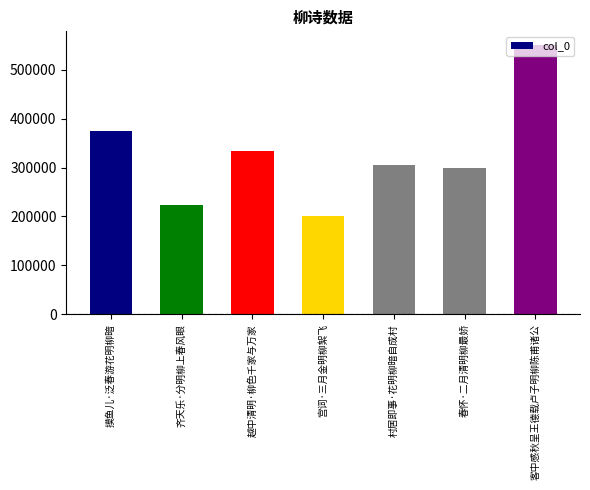

What is the label of the 2nd bar from the right?

春怀·二月清明柳最娇